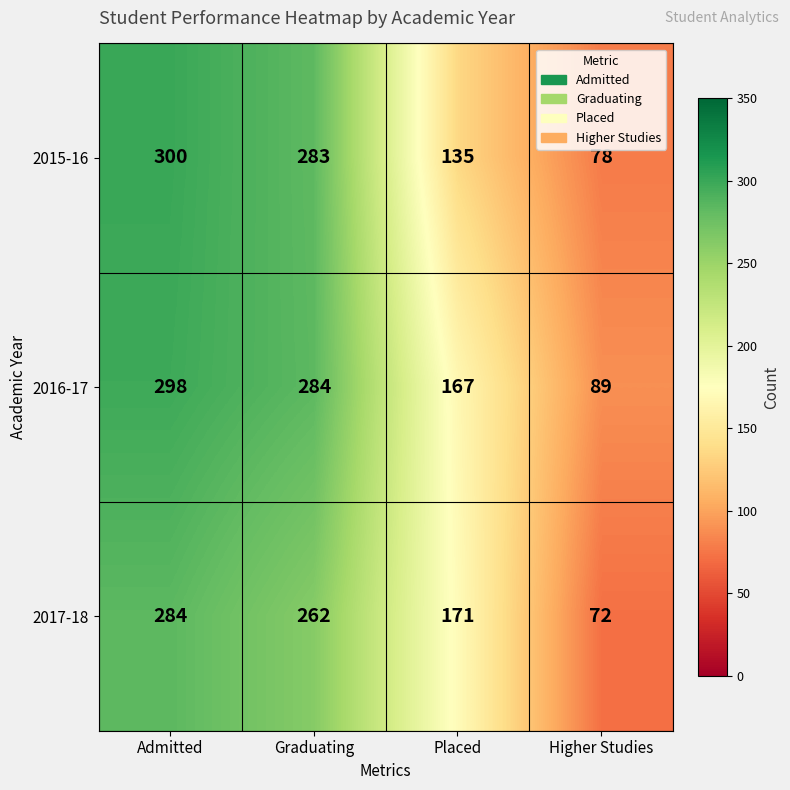

What is the difference between the maximum and minimum values in the 2015-16 series?

222